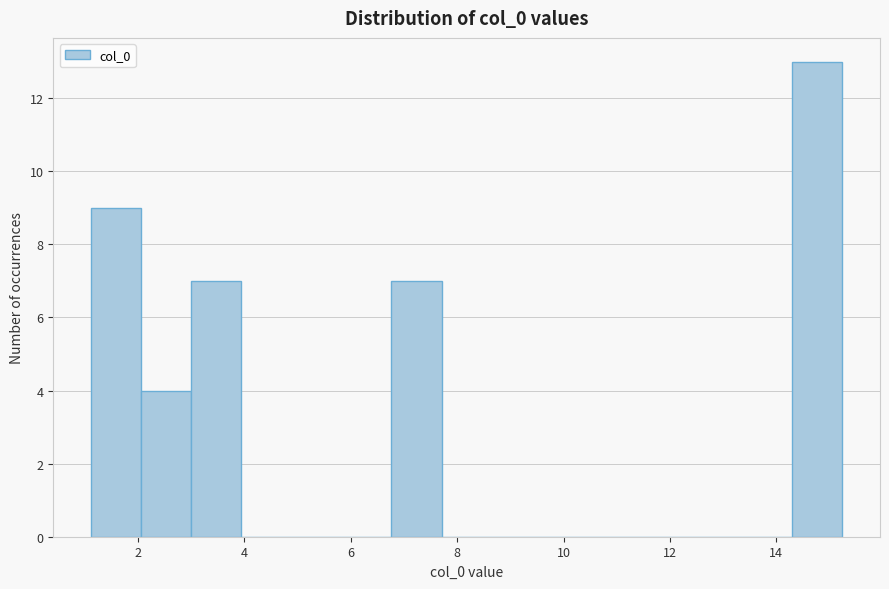

Which range on the x-axis has the tallest bar?

14.2 to 15.2